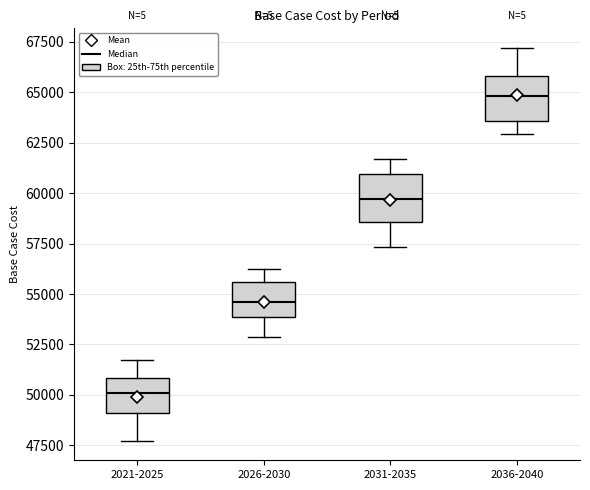

Where does the upper whisker of the box for 2021-2025 end on the y-axis? The values are not printed on the chart, so give them approximately, as read against the axis.

51500